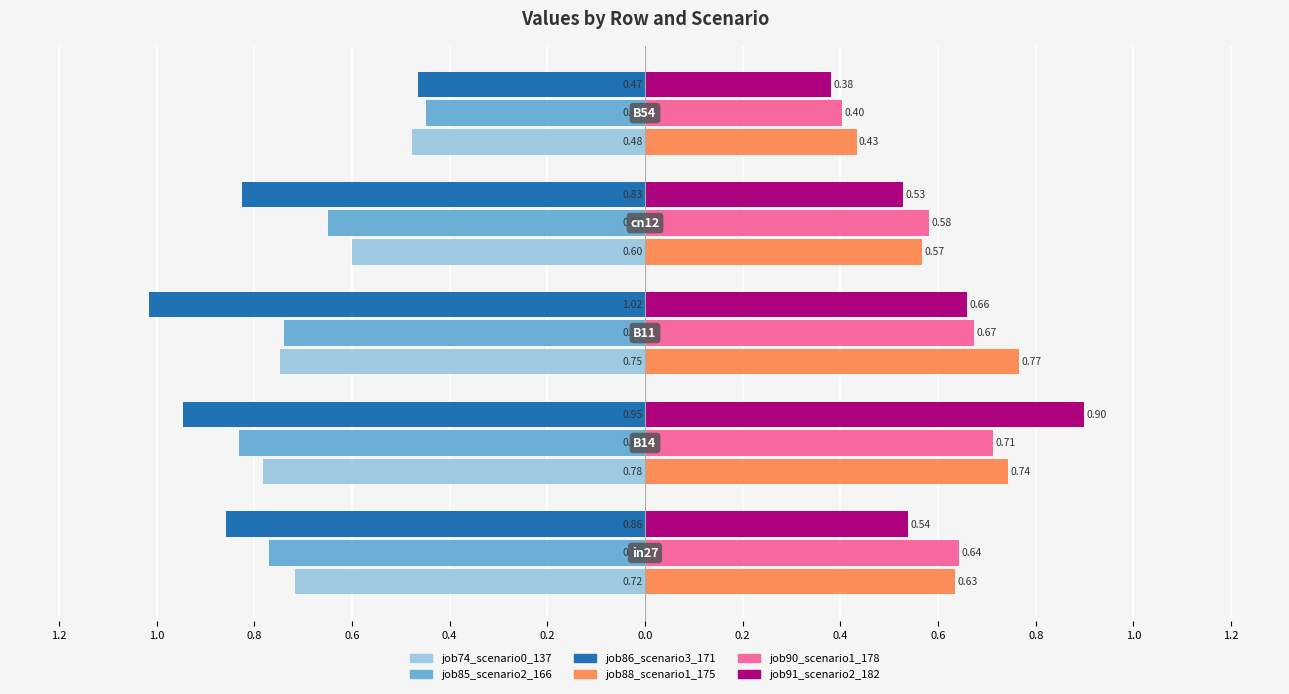

Reading right to left, what are all the values shown in this chart?

job74_scenario0_137: 0.4=-0.5	0.6=-0.6	0.8=-0.7	1.0=-0.8	1.2=-0.7
job85_scenario2_166: 0.4=-0.4	0.6=-0.6	0.8=-0.7	1.0=-0.8	1.2=-0.8
job86_scenario3_171: 0.4=-0.5	0.6=-0.8	0.8=-1.0	1.0=-0.9	1.2=-0.9
job88_scenario1_175: 0.4=0.4	0.6=0.6	0.8=0.8	1.0=0.7	1.2=0.6
job90_scenario1_178: 0.4=0.4	0.6=0.6	0.8=0.7	1.0=0.7	1.2=0.6
job91_scenario2_182: 0.4=0.4	0.6=0.5	0.8=0.7	1.0=0.9	1.2=0.5